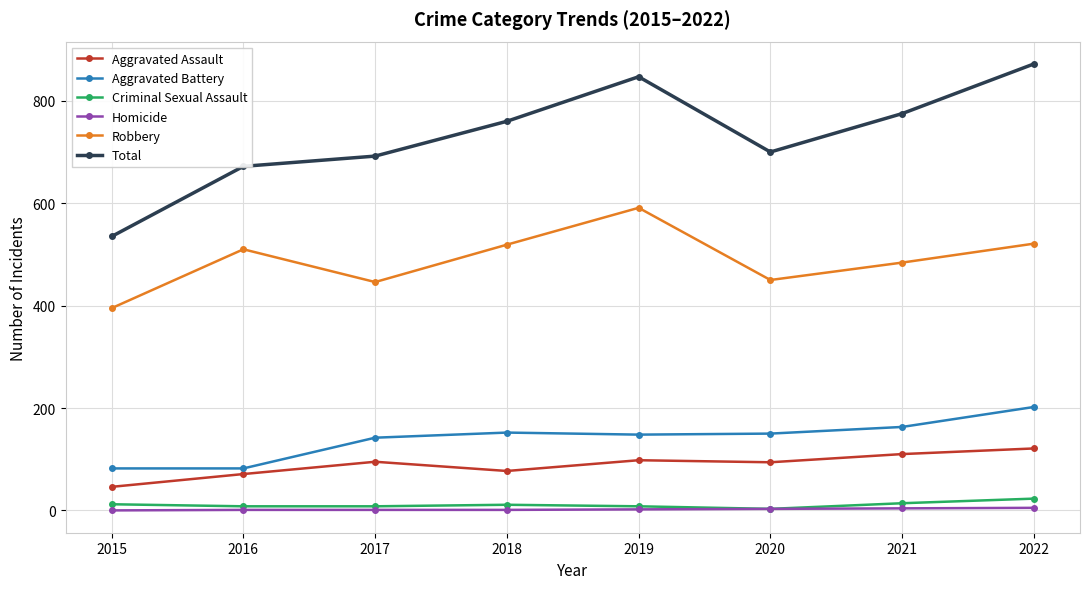

What is the difference between the maximum and minimum values in the Robbery series?

196